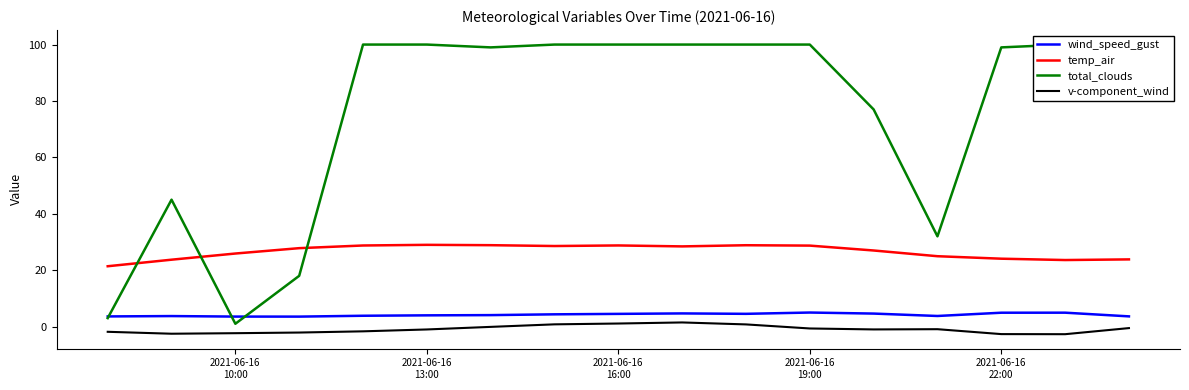

Reading left to right, list all the values displayed in this chart.

wind_speed_gust: 3.6	3.7	3.5	3.5	3.8	4.0	4.1	4.3	4.5	4.7	4.5	5.0	4.6	3.8	4.9	4.9	3.6
temp_air: 21.4	23.7	25.9	27.8	28.8	29.0	28.9	28.6	28.8	28.4	28.8	28.7	27.0	25.0	24.1	23.6	23.8
total_clouds: 3.0	45.0	1.0	18.0	100.0	100.0	99.0	100.0	100.0	100.0	100.0	100.0	77.0	32.0	99.0	100.0	94.0
v-component_wind: -1.8	-2.5	-2.3	-2.1	-1.7	-1.0	-0.1	0.8	1.1	1.5	0.8	-0.7	-1.0	-0.9	-2.7	-2.7	-0.5